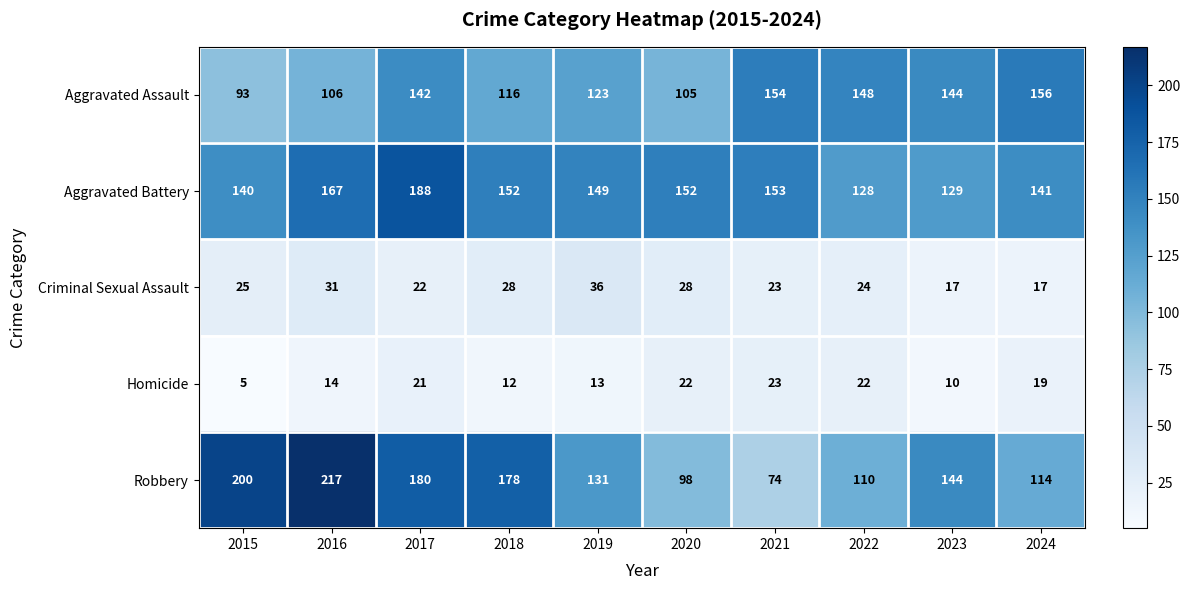

Which category has the lowest value across all series?

2015